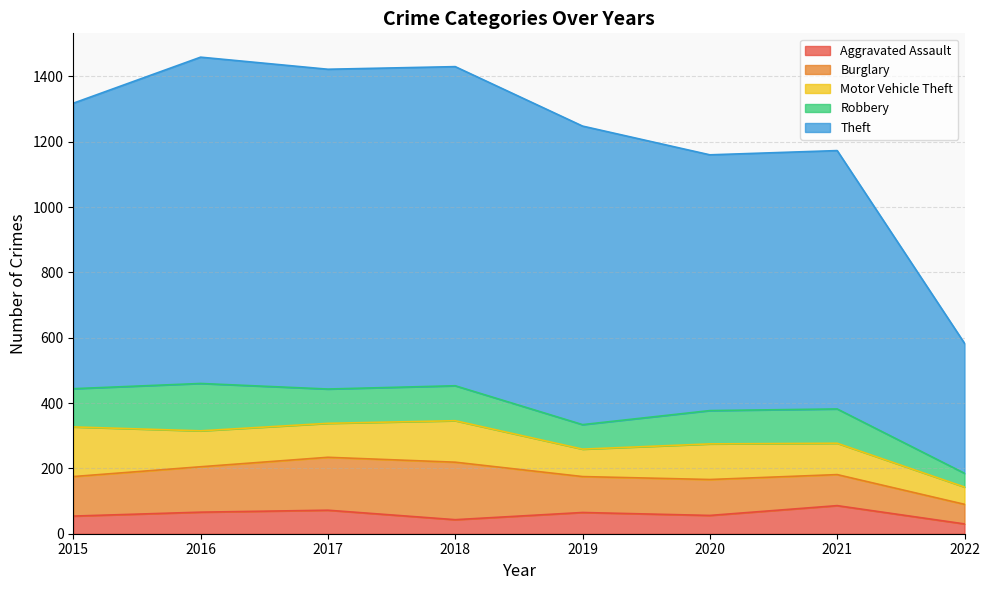

Does the chart display data point markers on the line(s)?

No